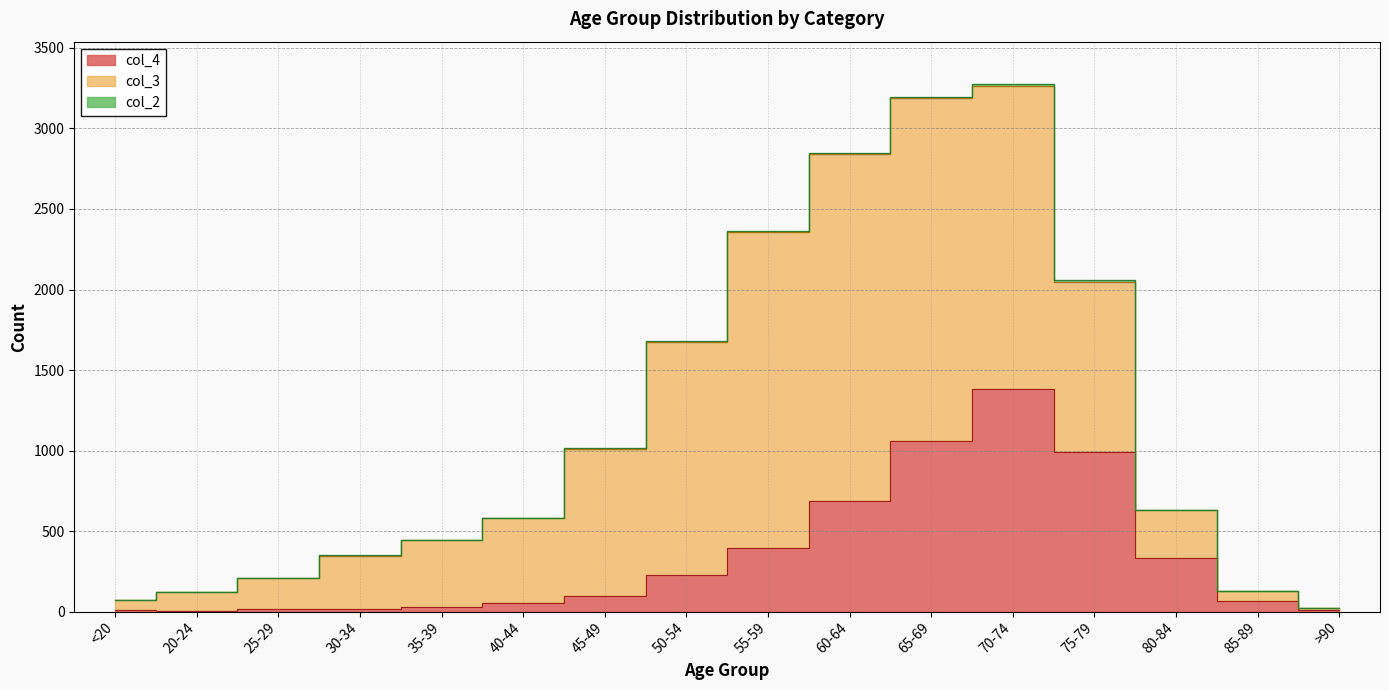

Between 70-74 and 75-79, which is larger?

70-74